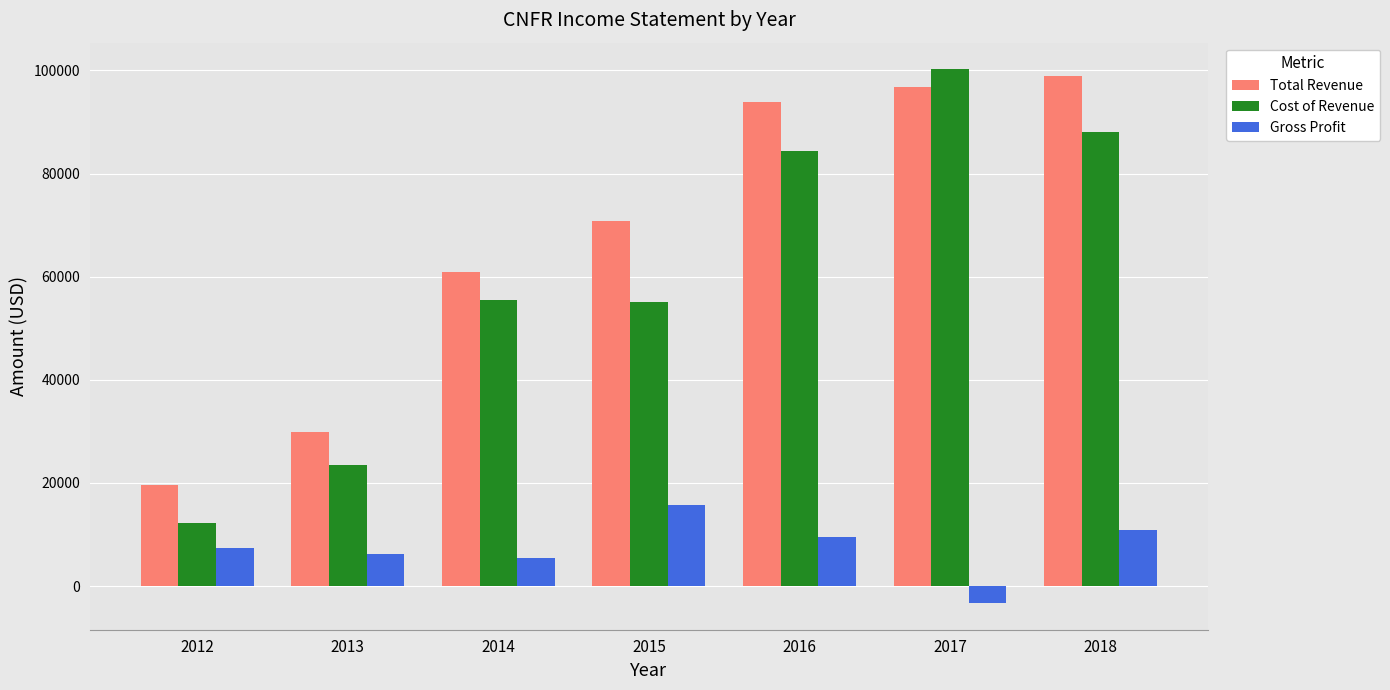

Which series has the widest spread of values?

Cost of Revenue